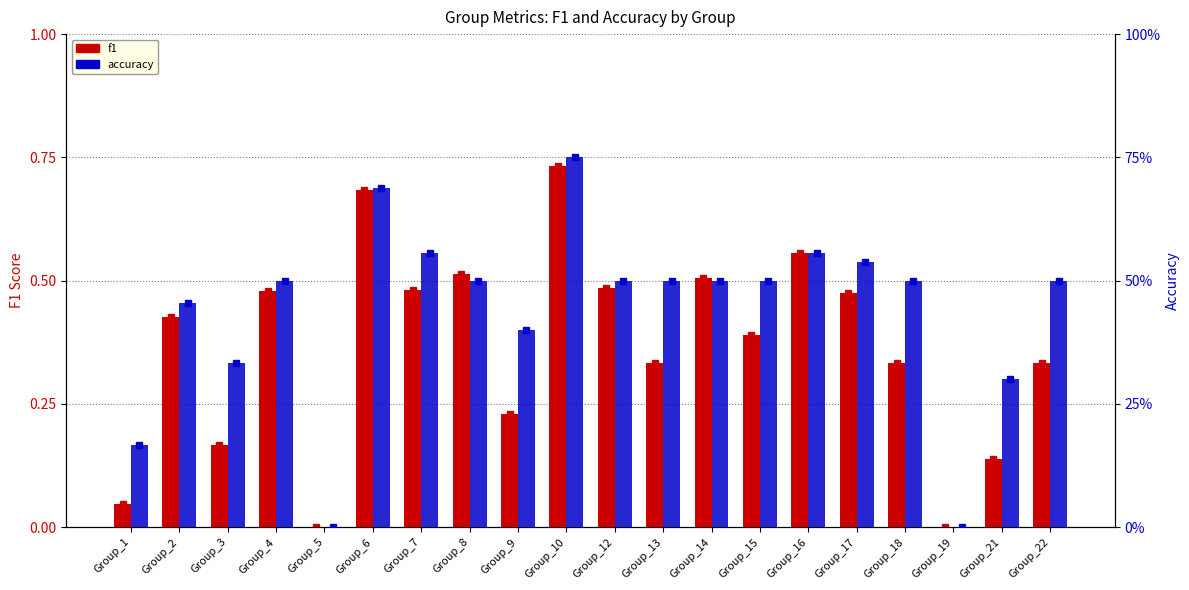

Reading right to left, transcribe all the data shown in this chart.

f1: 0.3	0.1	0.0	0.3	0.5	0.6	0.4	0.5	0.3	0.5	0.7	0.2	0.5	0.5	0.7	0.0	0.5	0.2	0.4	0.0
accuracy: 0.5	0.3	0.0	0.5	0.5	0.6	0.5	0.5	0.5	0.5	0.8	0.4	0.5	0.6	0.7	0.0	0.5	0.3	0.5	0.2